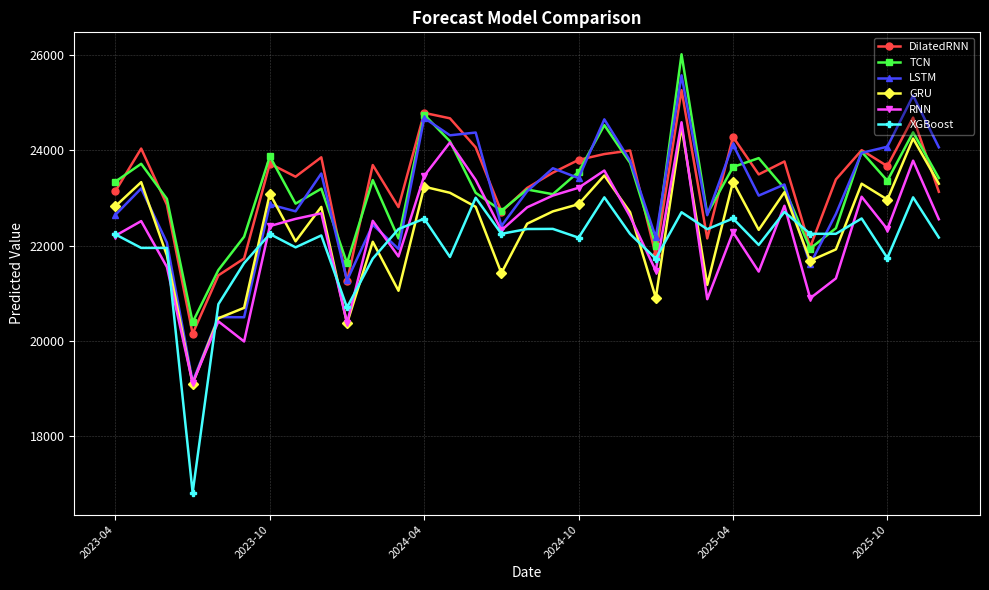

True or false: LSTM has more than 0 interior local peaks.

True